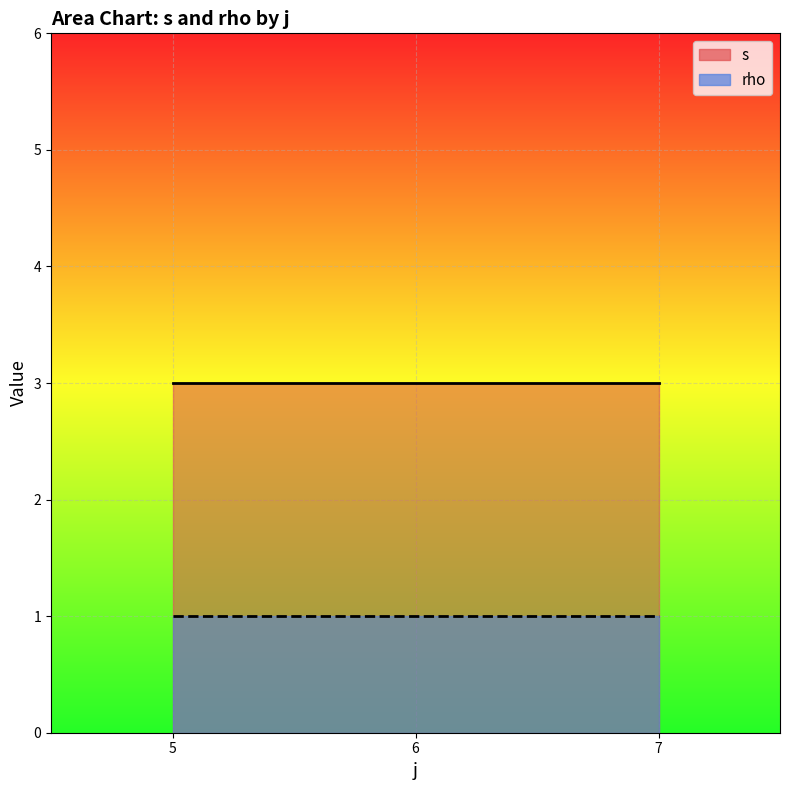

True or false: s line has a value of 3 at 5.

True